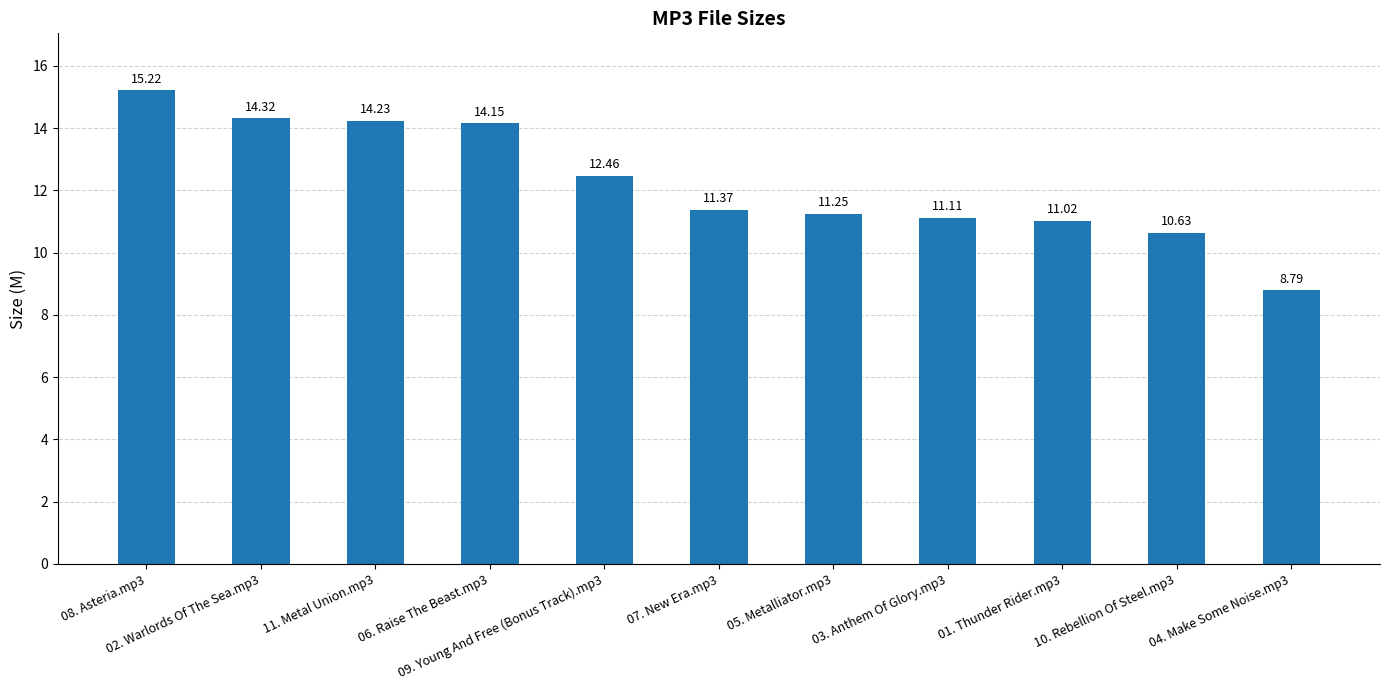

List the labels in order of value, largest first.

08. Asteria.mp3, 02. Warlords Of The Sea.mp3, 11. Metal Union.mp3, 06. Raise The Beast.mp3, 09. Young And Free (Bonus Track).mp3, 07. New Era.mp3, 05. Metalliator.mp3, 03. Anthem Of Glory.mp3, 01. Thunder Rider.mp3, 10. Rebellion Of Steel.mp3, 04. Make Some Noise.mp3